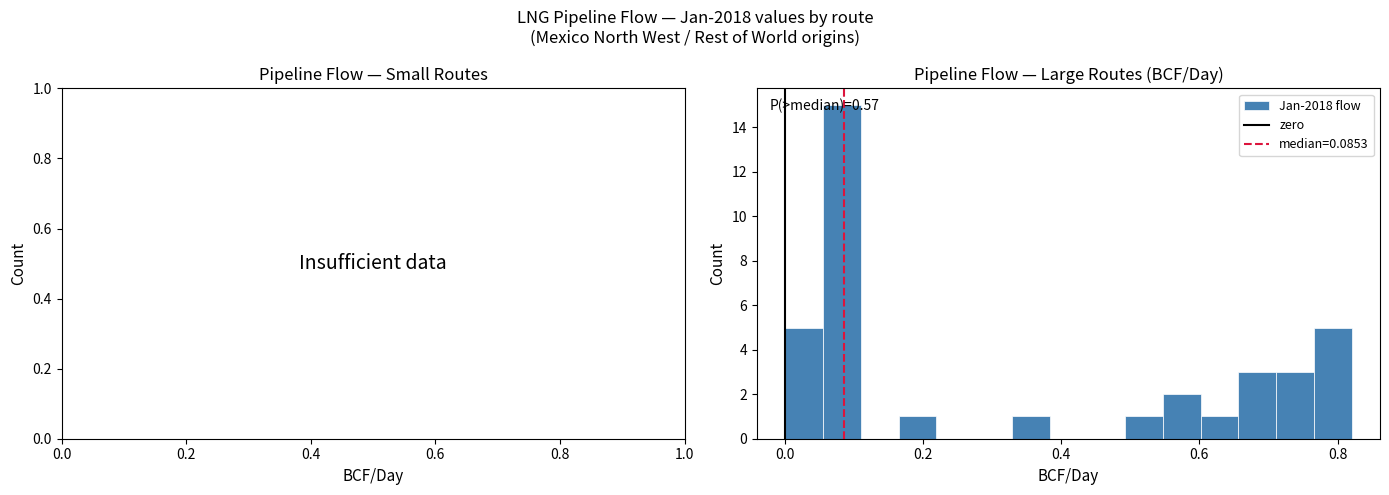

Read against the x-axis, roughly where is the centre of the tallest bar?

0.08